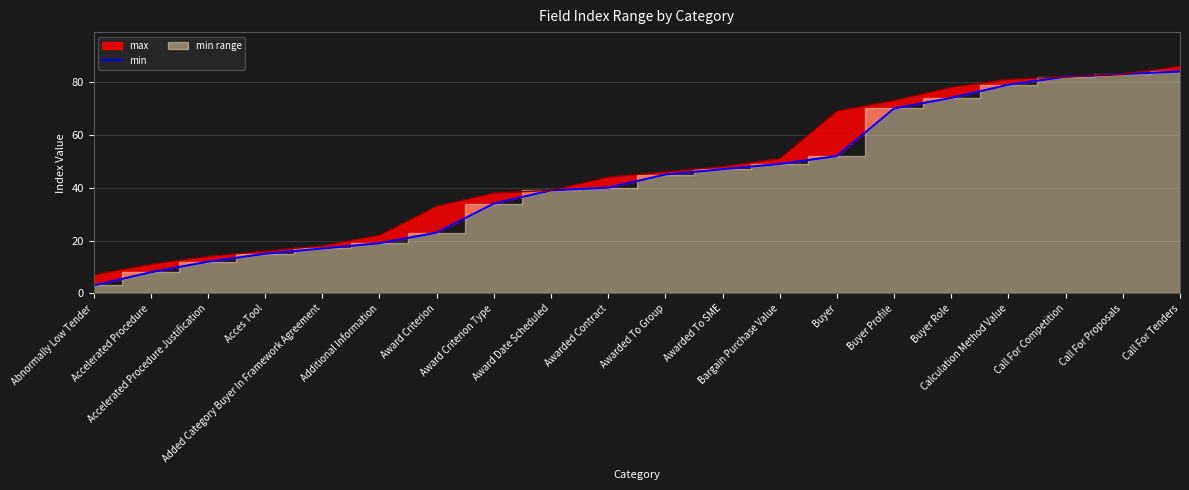

What is the change in value from Bargain Purchase Value to Buyer?

+3